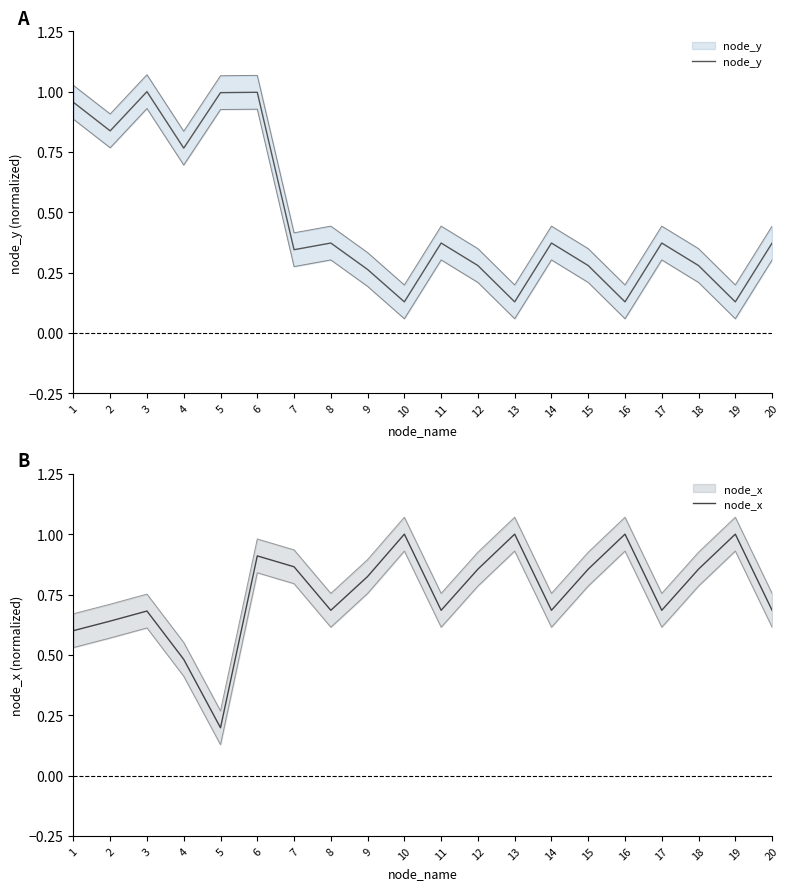

True or false: node_x has a value of 0.3 at 4.

False